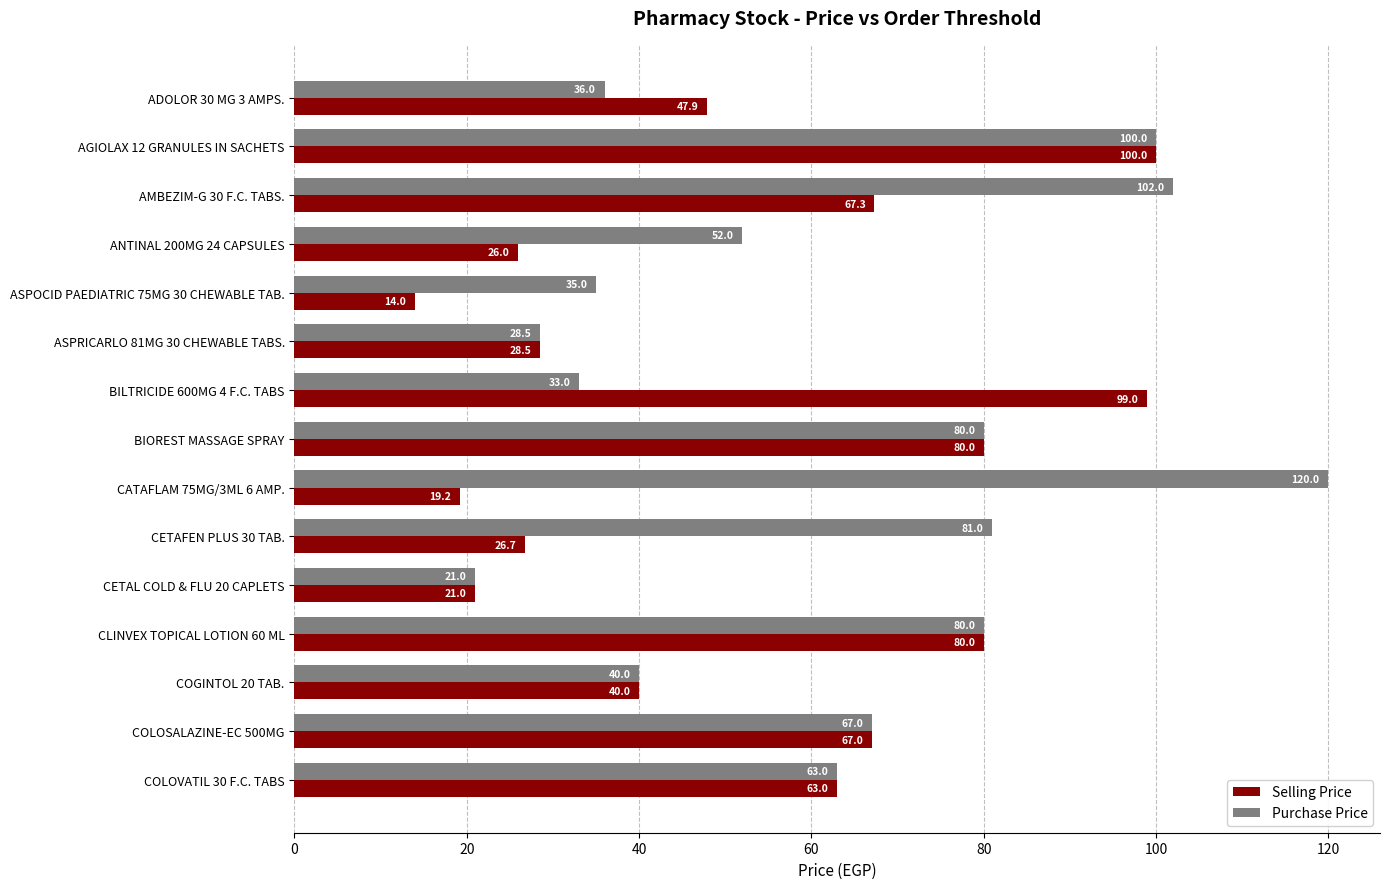

Which series has the largest total across all categories?

Purchase Price